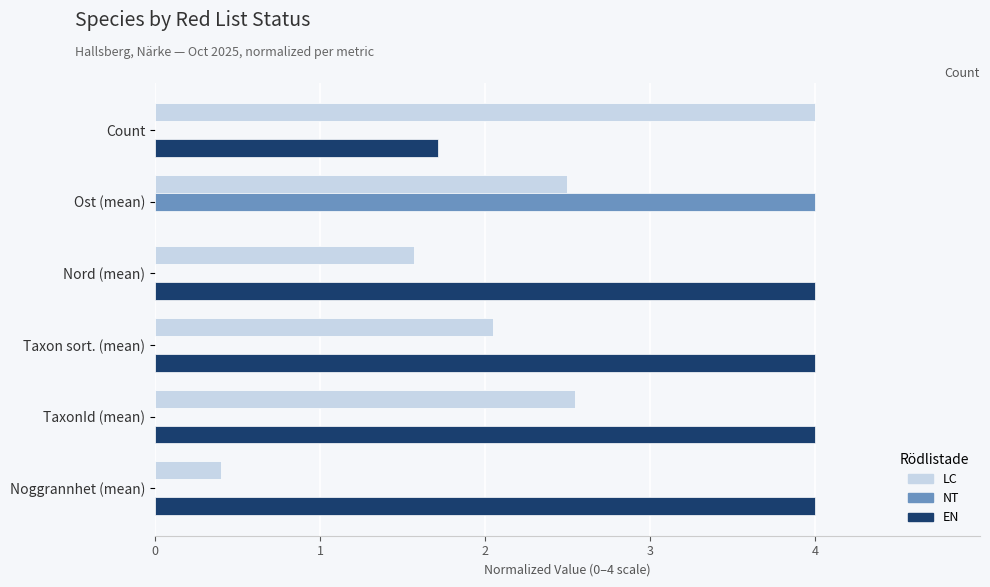

What is the total value across all series at Count?

5.7